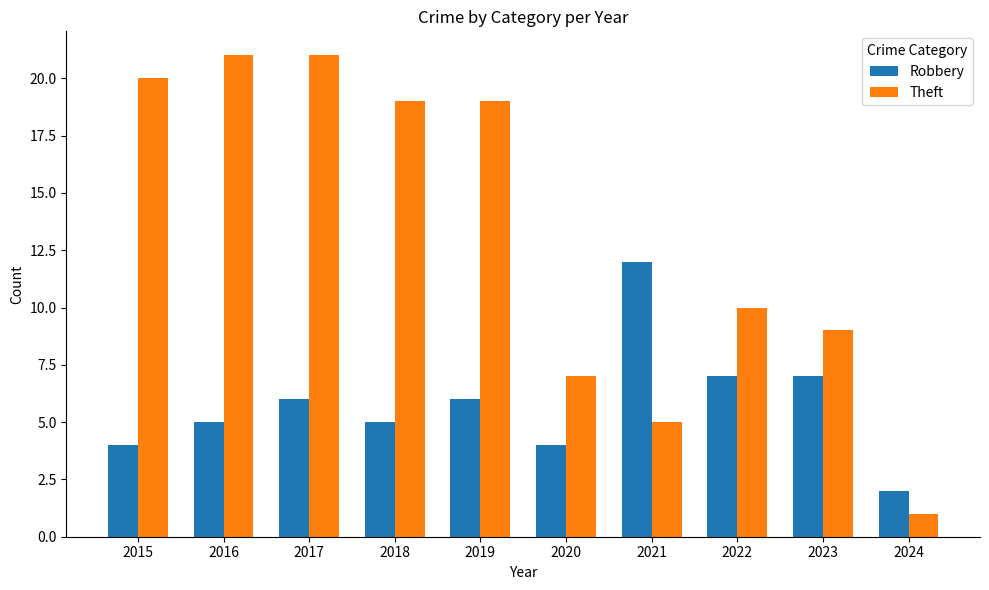

At which category is the sum across all series the highest?

2017